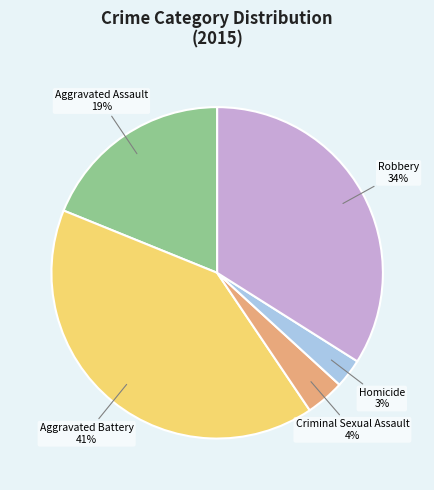

How many segments does this pie chart have?

5